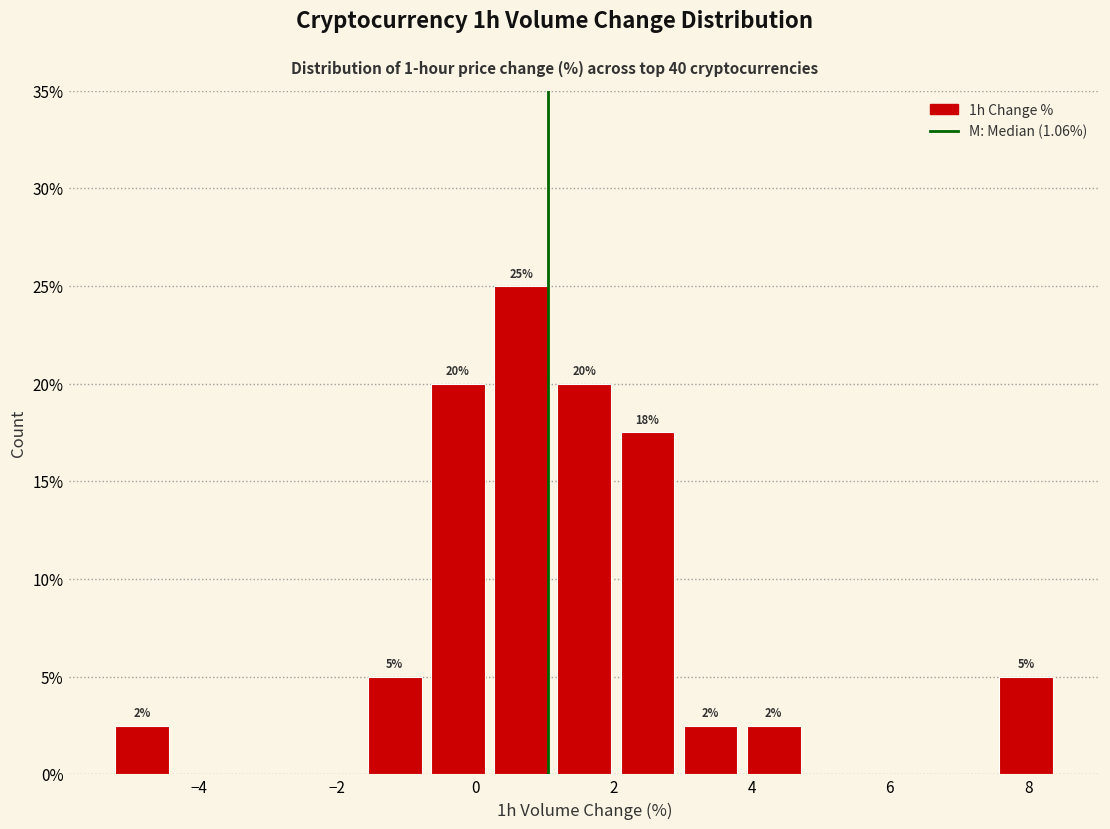

Which range on the x-axis has the tallest bar?

0.2 to 1.2